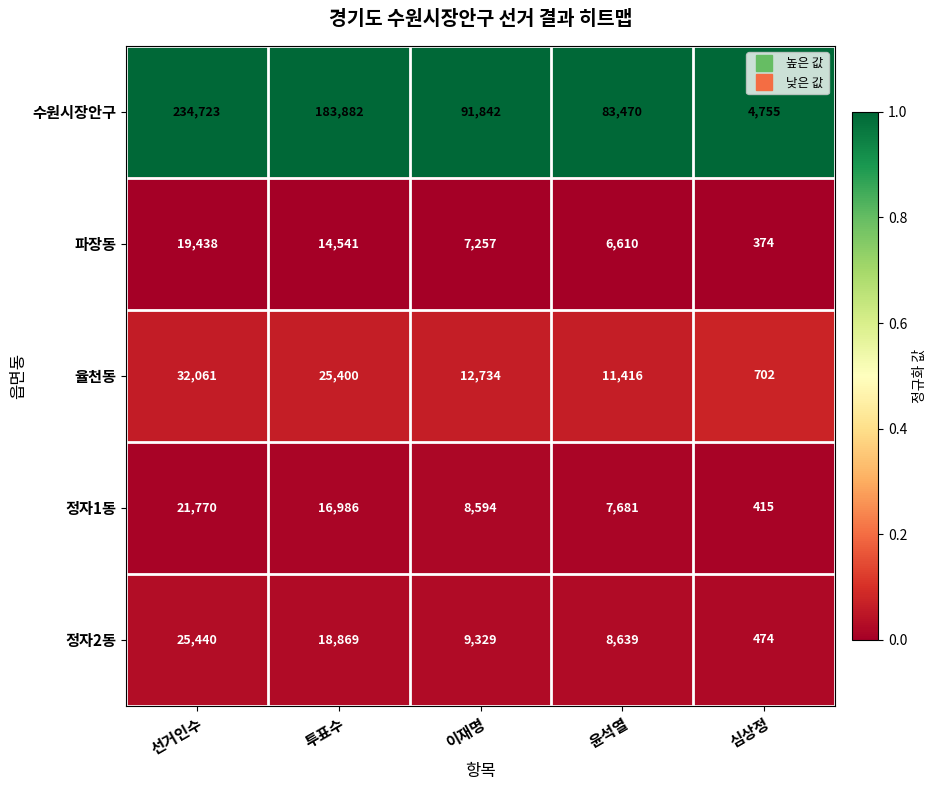

The 정자2동 series shows 317 at 심상정. True or false?

False